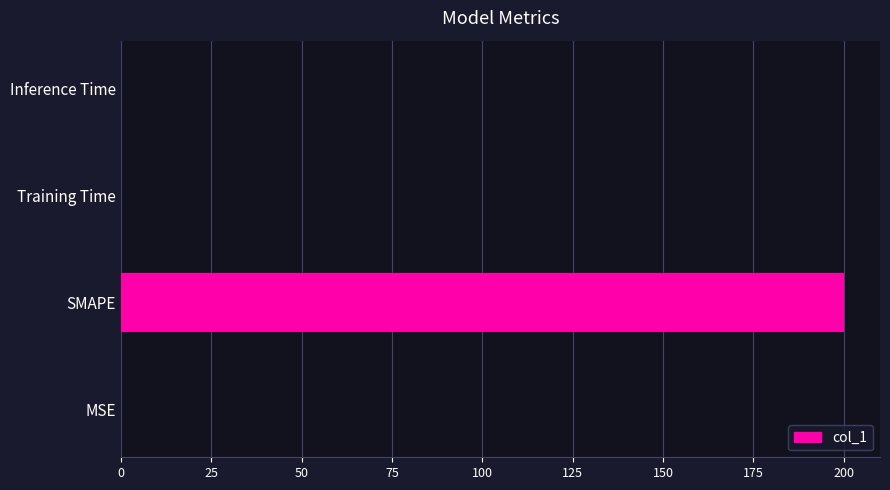

True or false: the data shows 0.0 at Training Time.

True